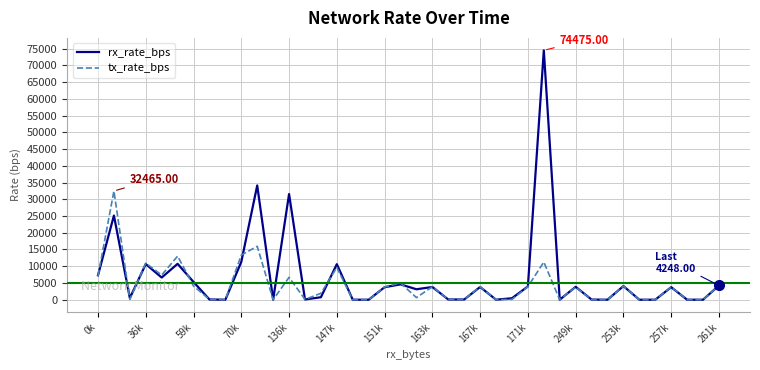

What is the difference between the maximum and second lowest values in the tx_rate_bps series?

32465